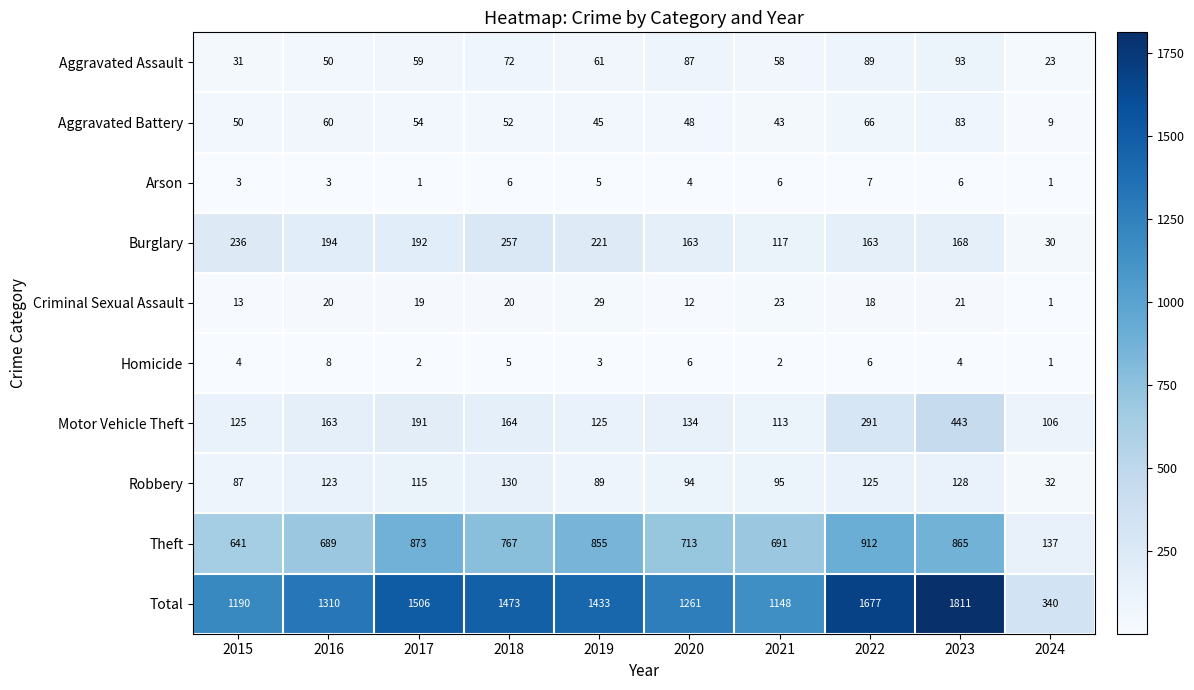

What is the greatest value displayed?

1811